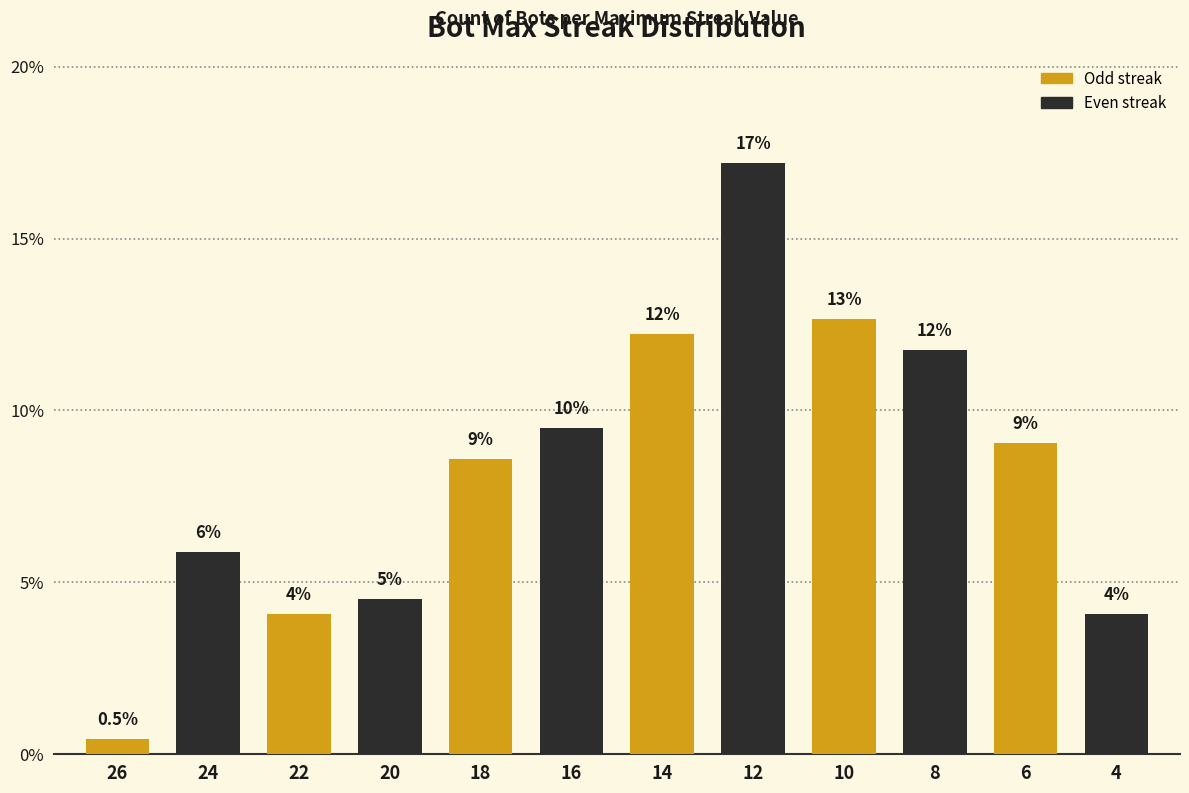

Does the chart contain any negative values?

No